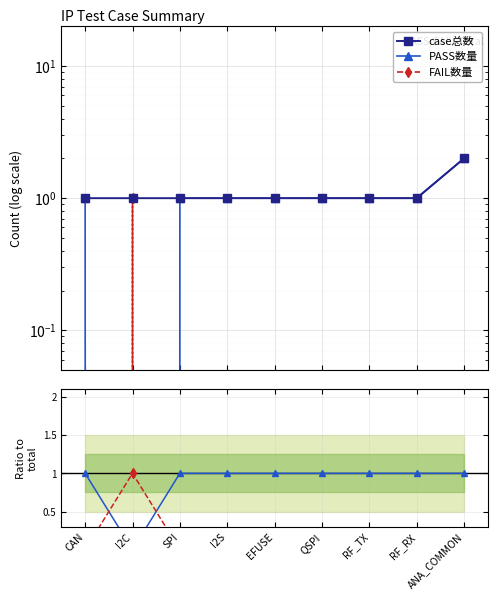

At which category does PASS数量 reach its first local valley?

I2C